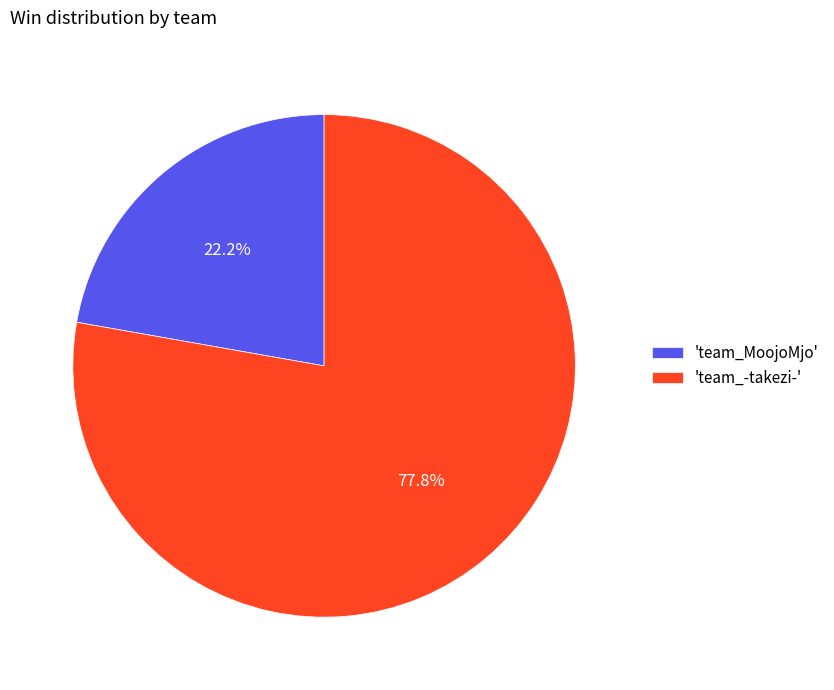

What is the majority slice?

'team_-takezi-'